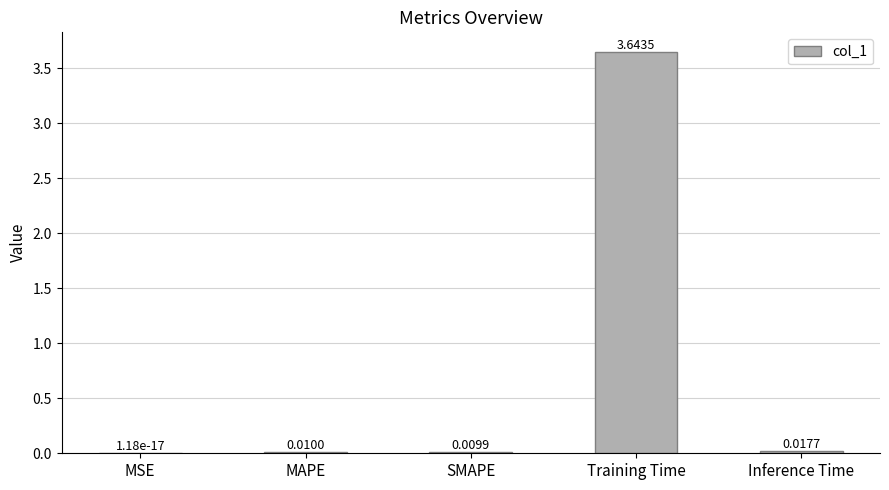

Which category has the highest value across all series?

Training Time